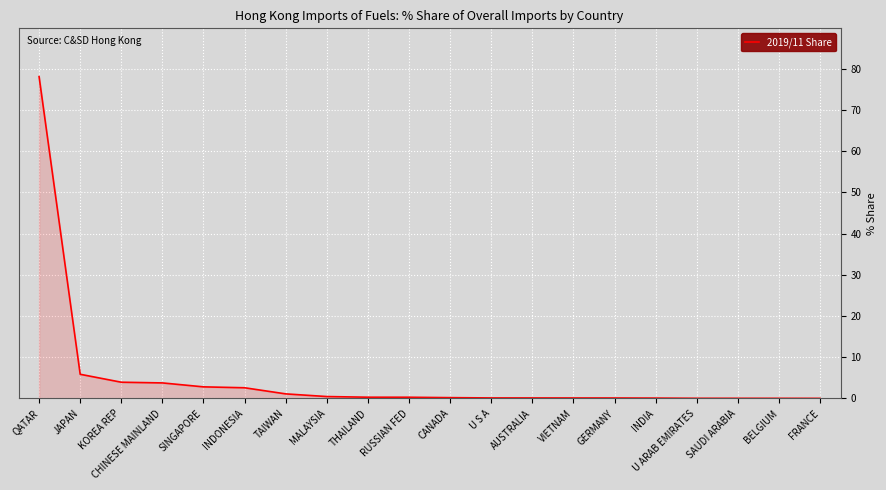

How many series are shown in this chart?

1